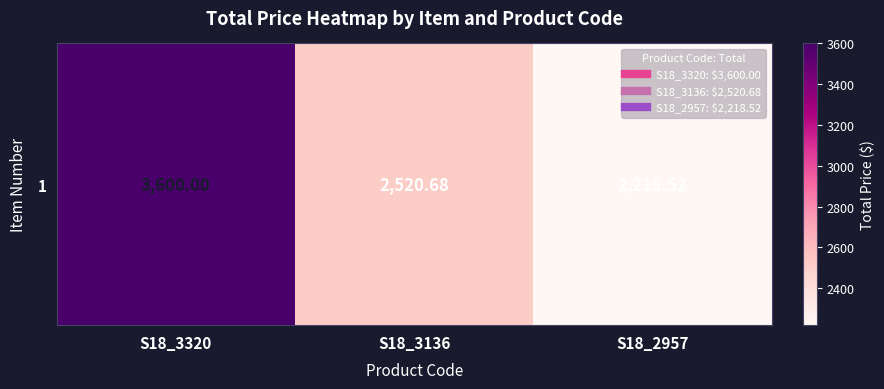

List the labels in order of value, smallest first.

S18_2957, S18_3136, S18_3320